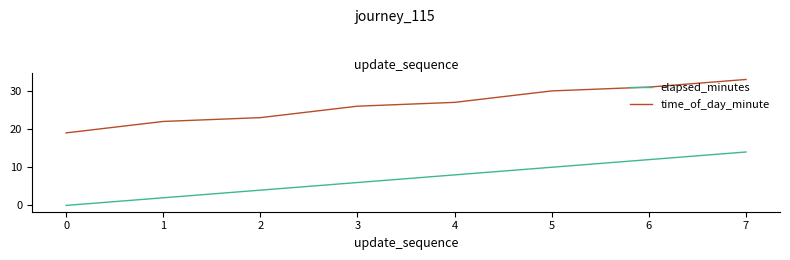

List the series in order of their overall mean, highest first.

time_of_day_minute, elapsed_minutes